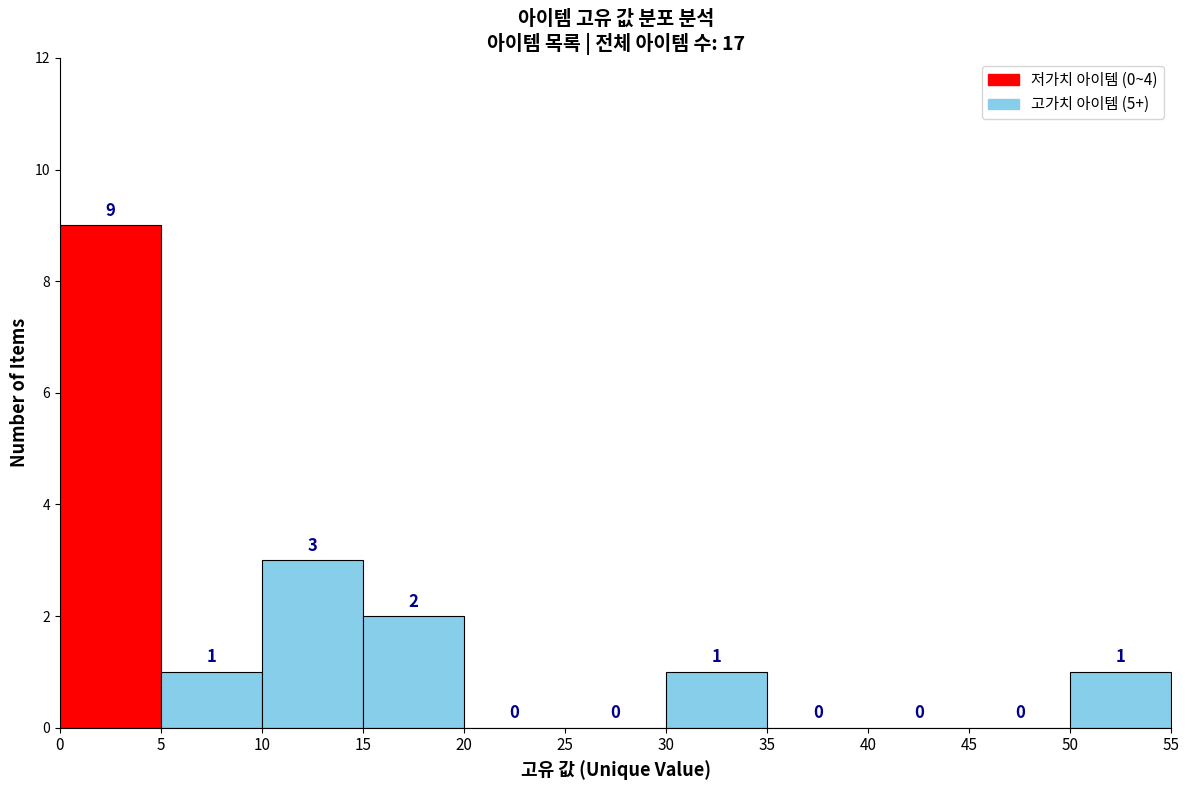

Reading left to right, transcribe this chart: for each bar, give the range it covers on the x-axis and its height.

0 to 5: 9
5 to 10: 1
10 to 15: 3
15 to 20: 2
20 to 25: 0
25 to 30: 0
30 to 35: 1
35 to 40: 0
40 to 45: 0
45 to 50: 0
50 to 55: 1